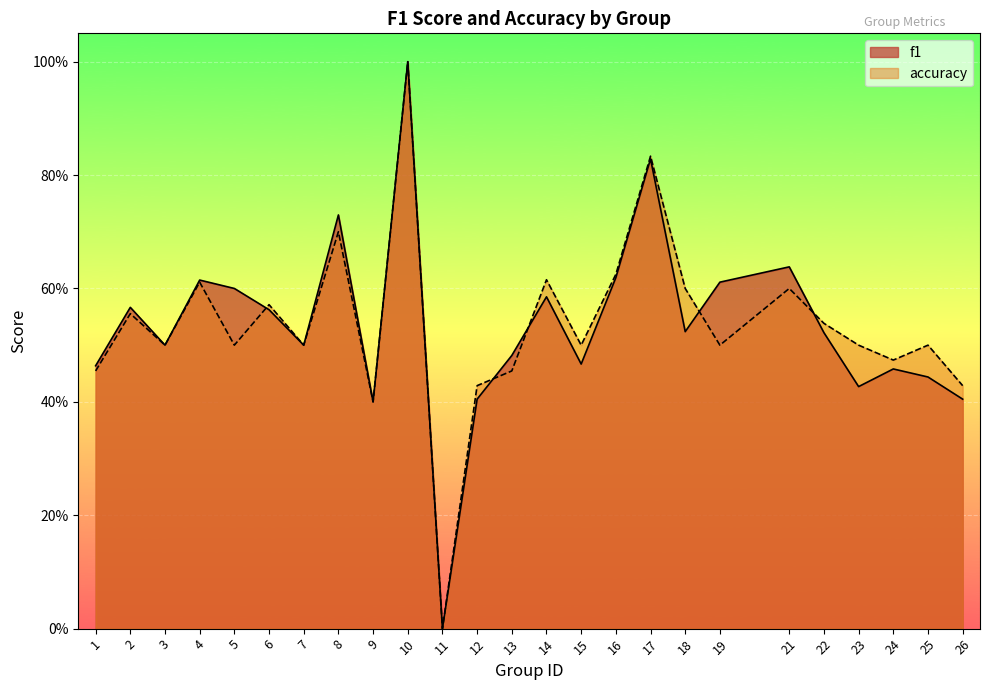

Where is the first local minimum for f1?

3